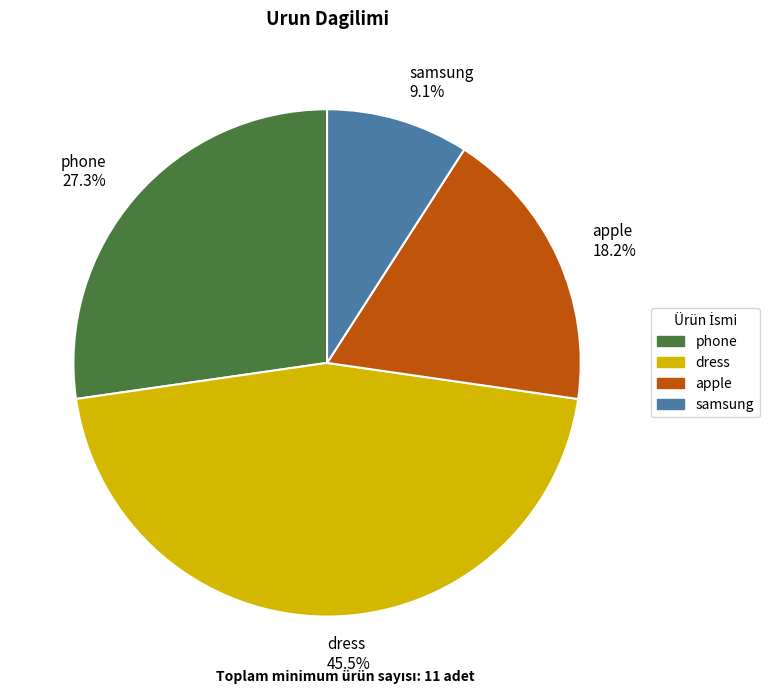

True or false: phone accounts for 27% of the total.

True